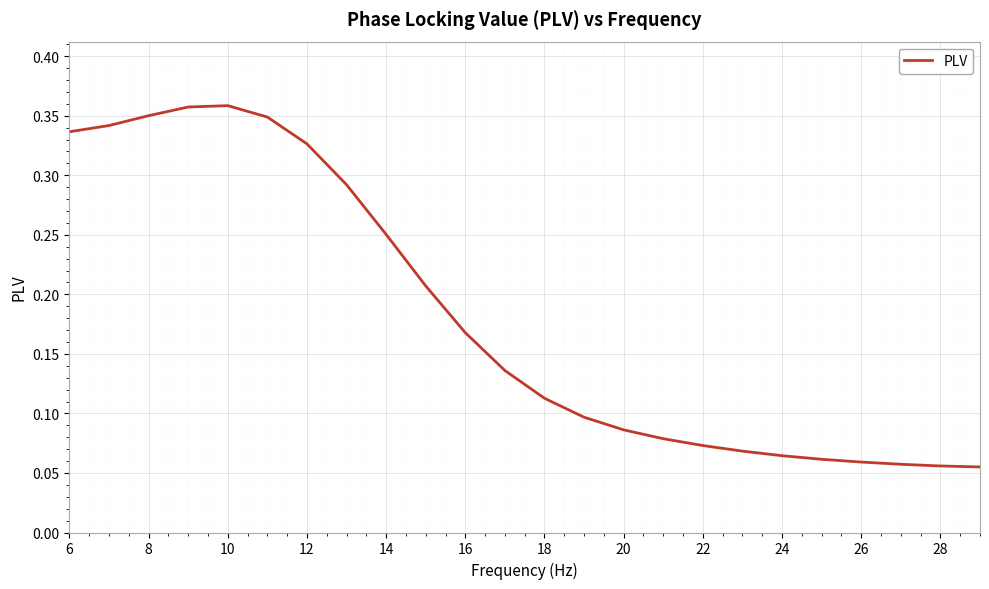

How many categories are shown in the chart?

24